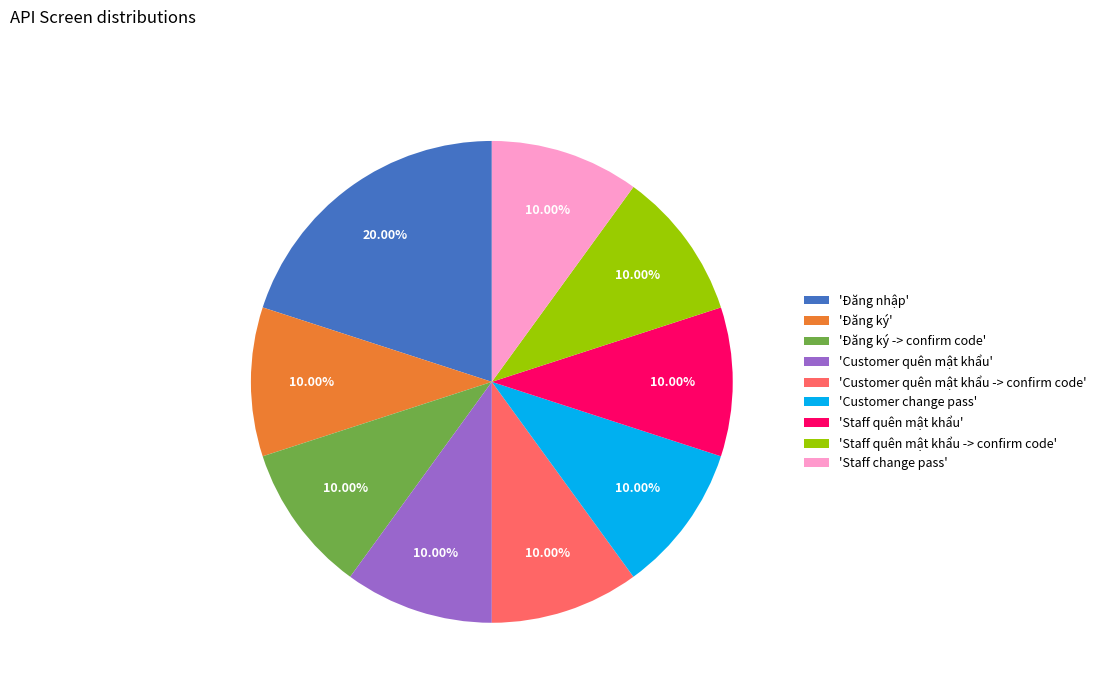

Count the number of slices in the pie.

9